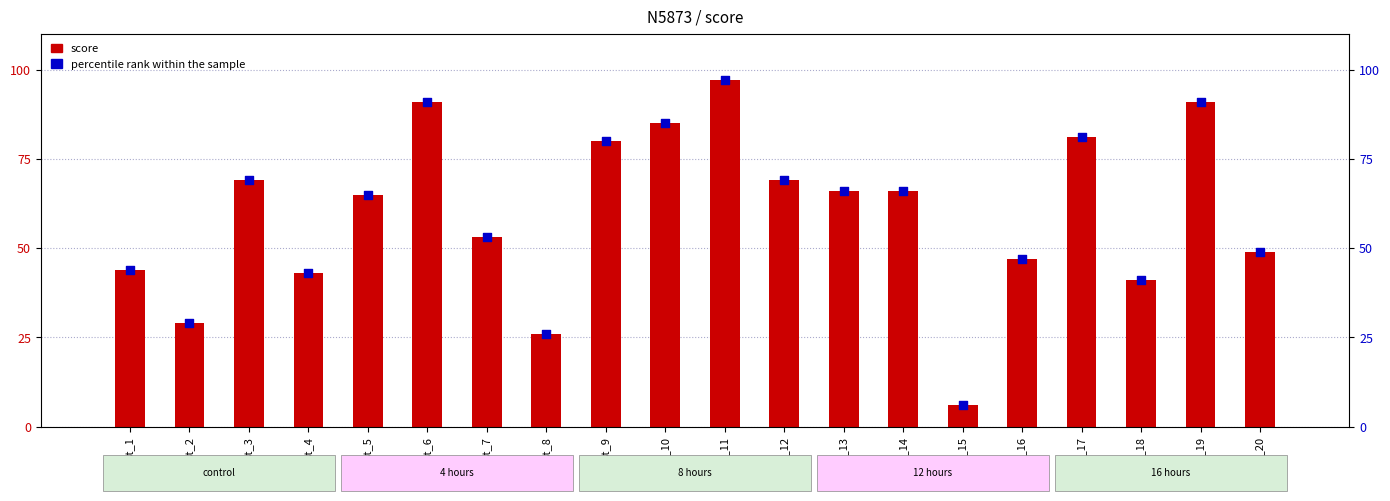

Which series contains the lowest Y value?

score